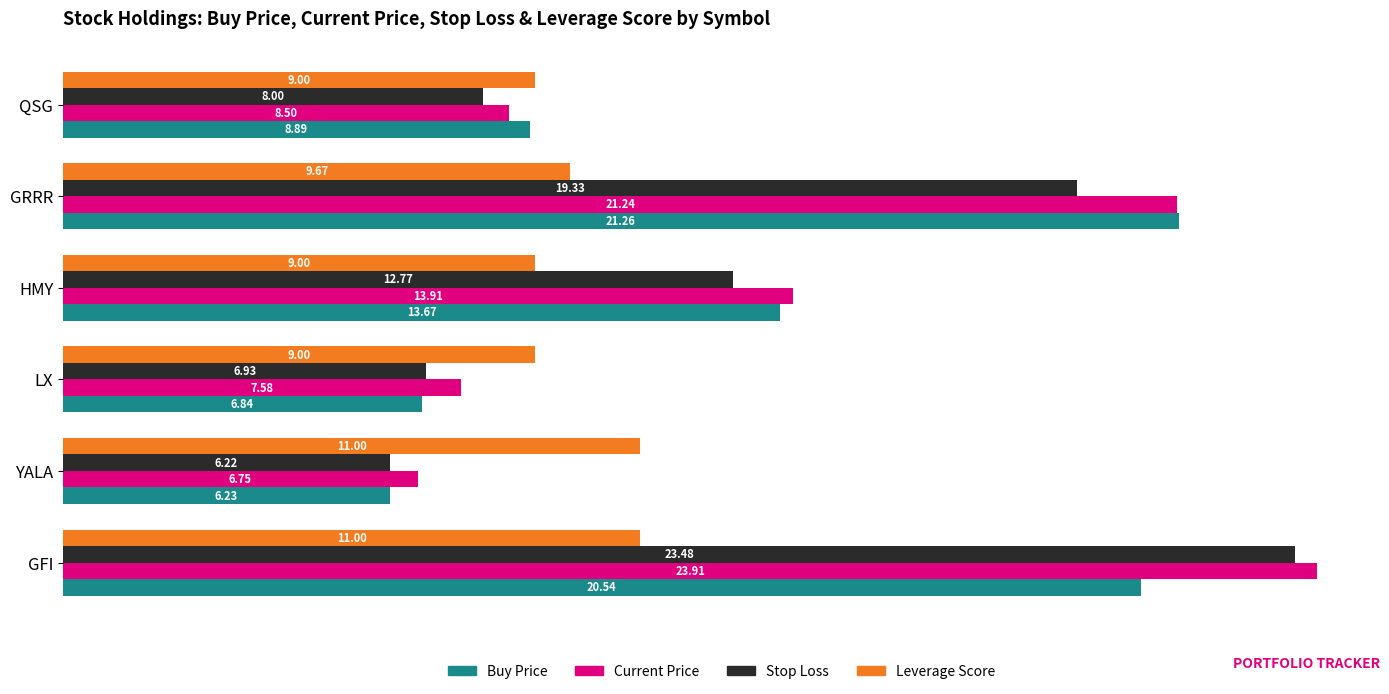

Count the number of categories in the chart.

6